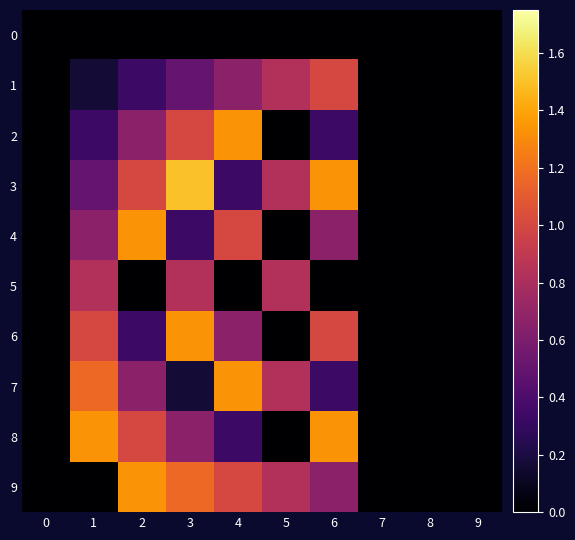

What is the total value across all series at 6?

6.7